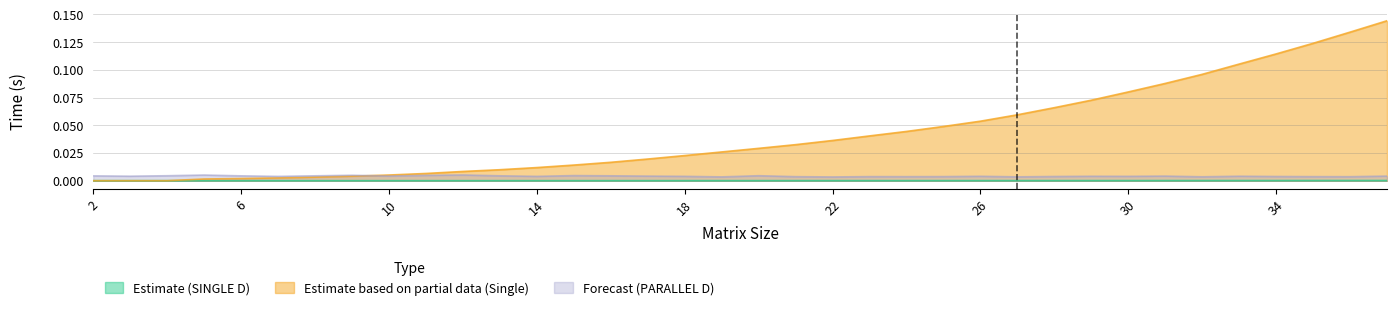

Which series has the widest spread of values?

Estimate based on partial data (Single)